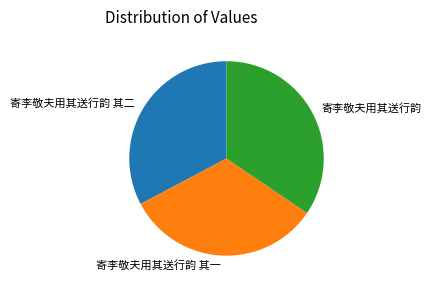

Between 寄李敬夫用其送行韵 其二 and 寄李敬夫用其送行韵, which is larger?

寄李敬夫用其送行韵